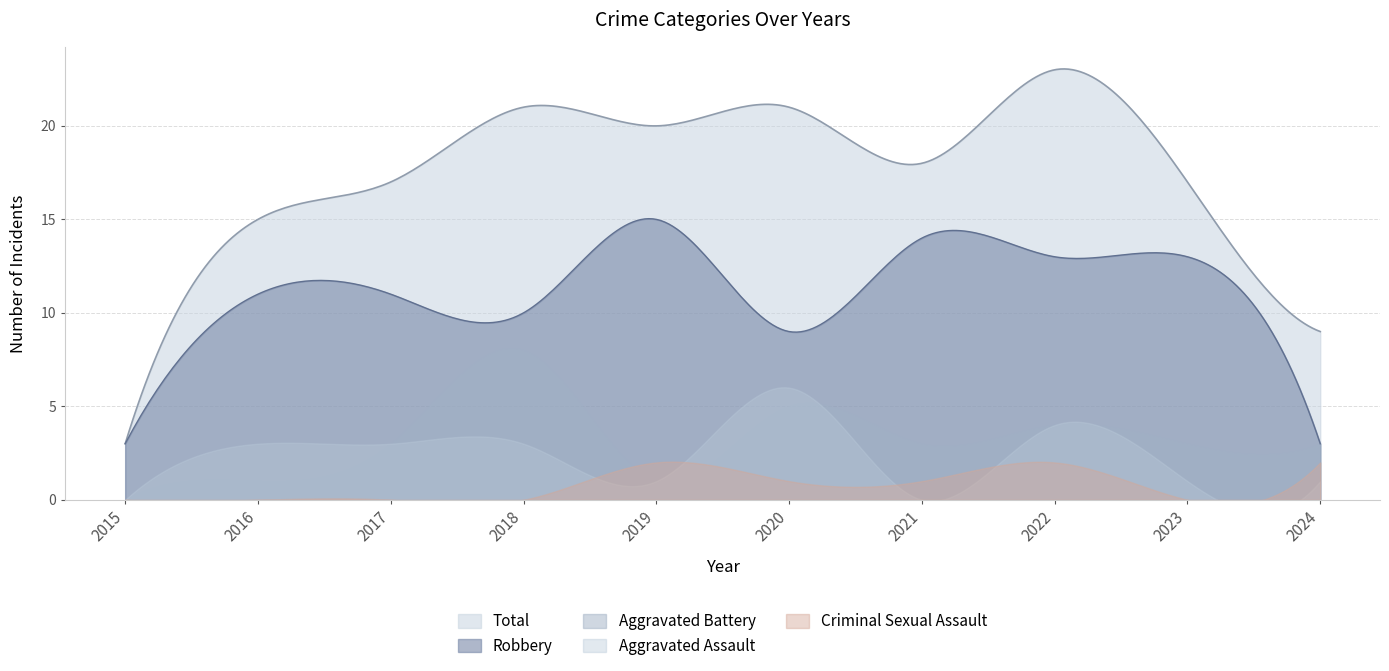

How many series are shown in this chart?

5